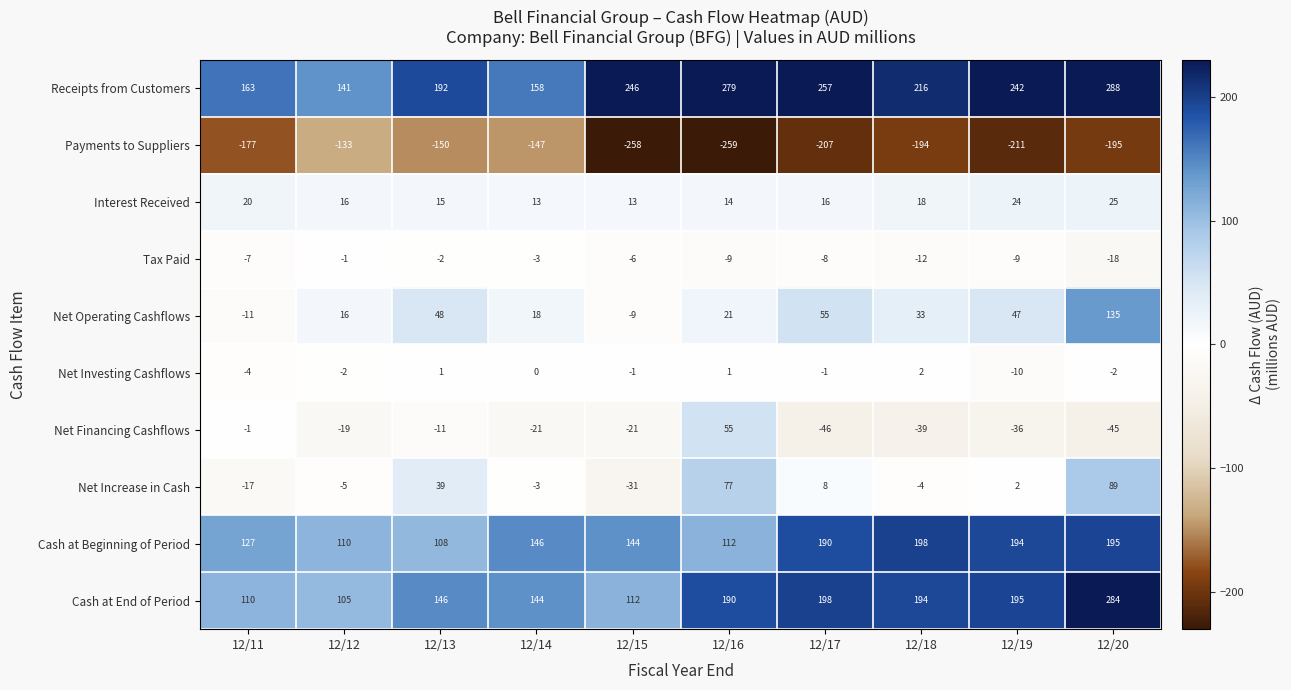

The Net Financing Cashflows series shows -21 at 12/15. True or false?

True